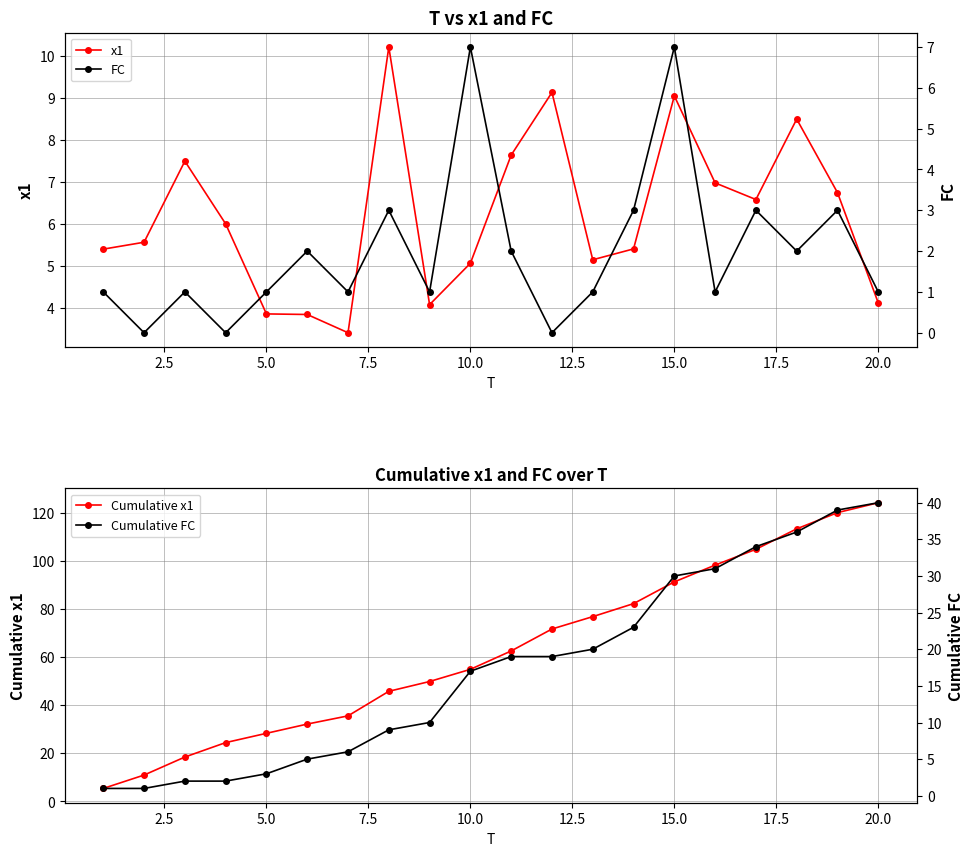

Which series has the largest total across all categories?

Cumulative x1